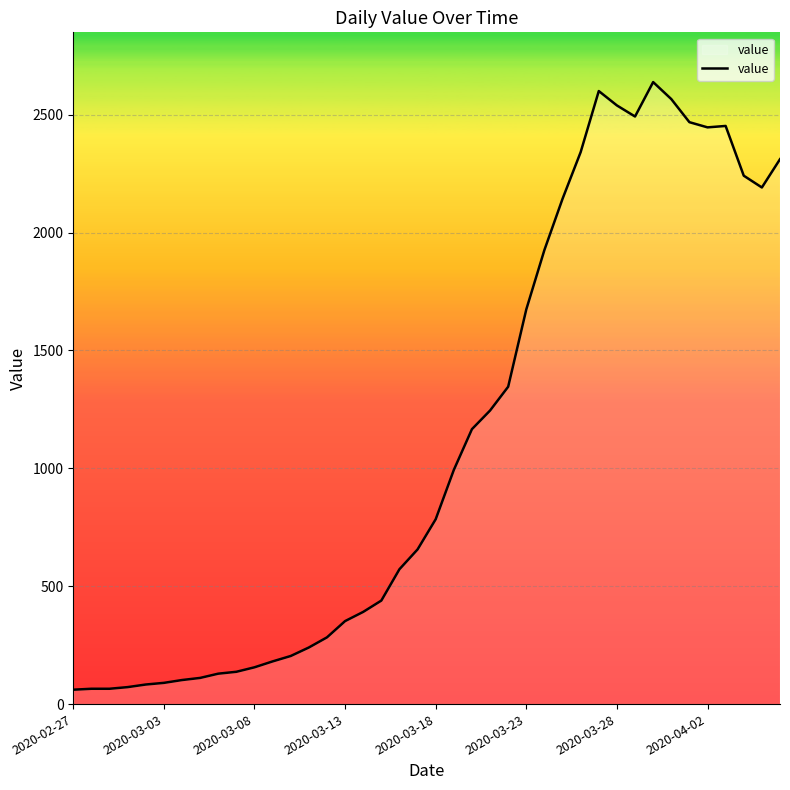

What is the maximum value shown in the chart?

2638